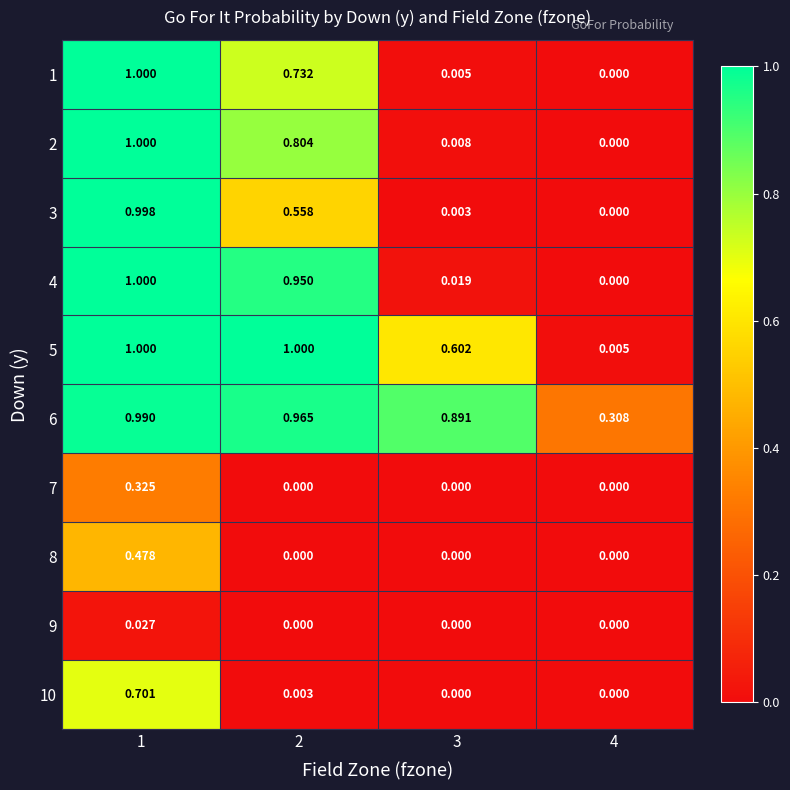

Is the value of 1 at 1 greater than the value of 10 at 2?

Yes